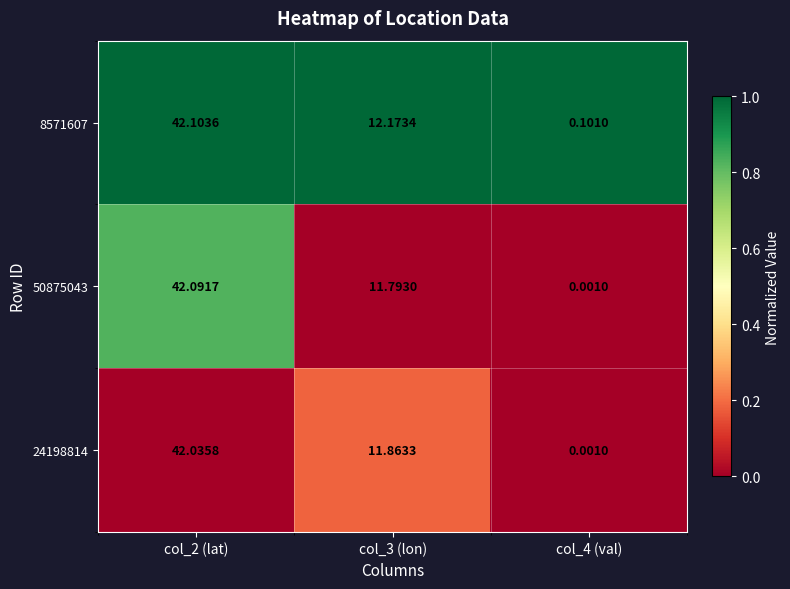

What is the difference between the highest and lowest values at col_3 (lon)?

0.4